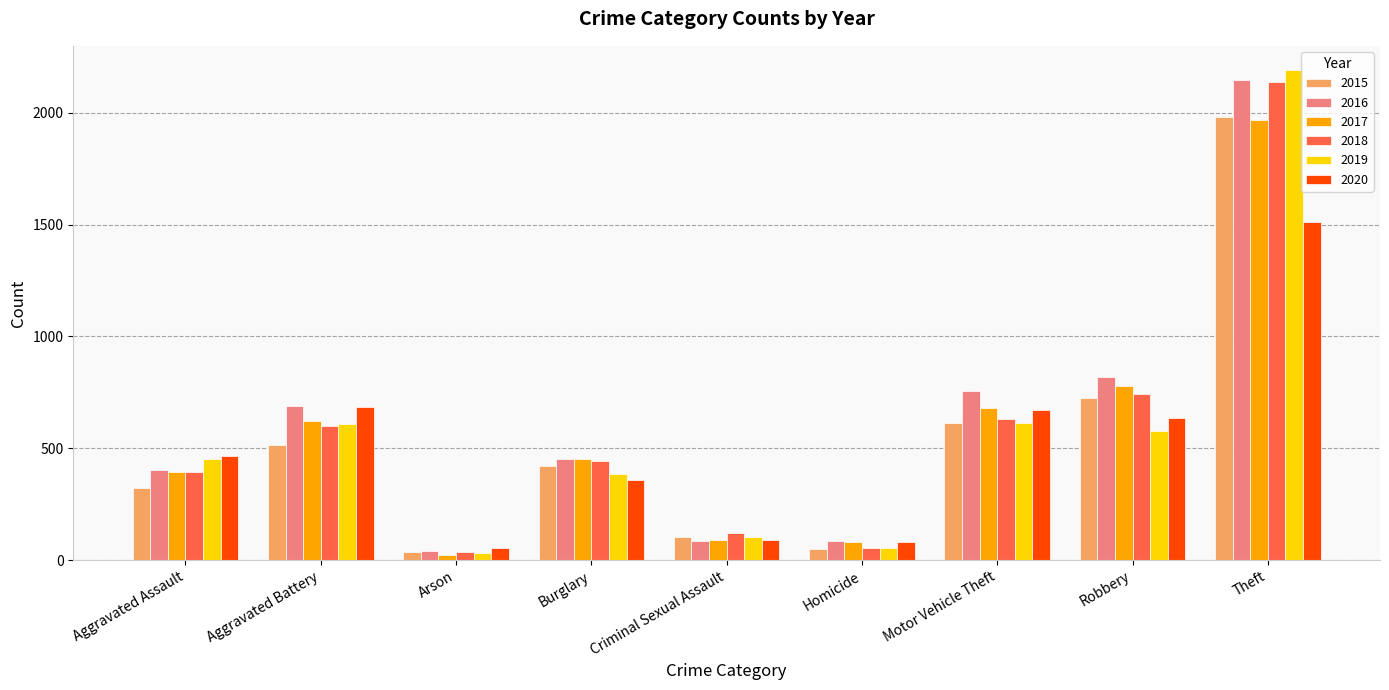

At how many categories does at least one series exceed 1902?

1